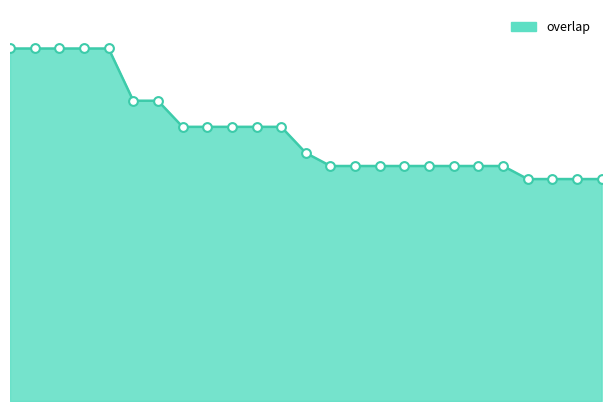

How many lines are shown in the chart?

1